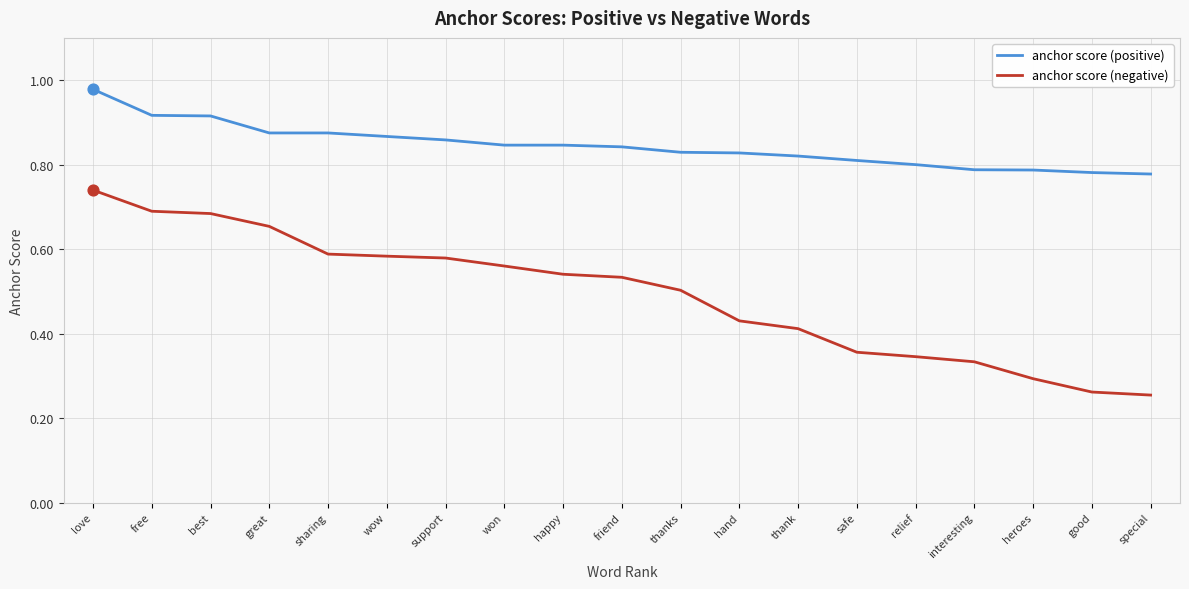

Which series changed the most between wow and good?

anchor score (negative)